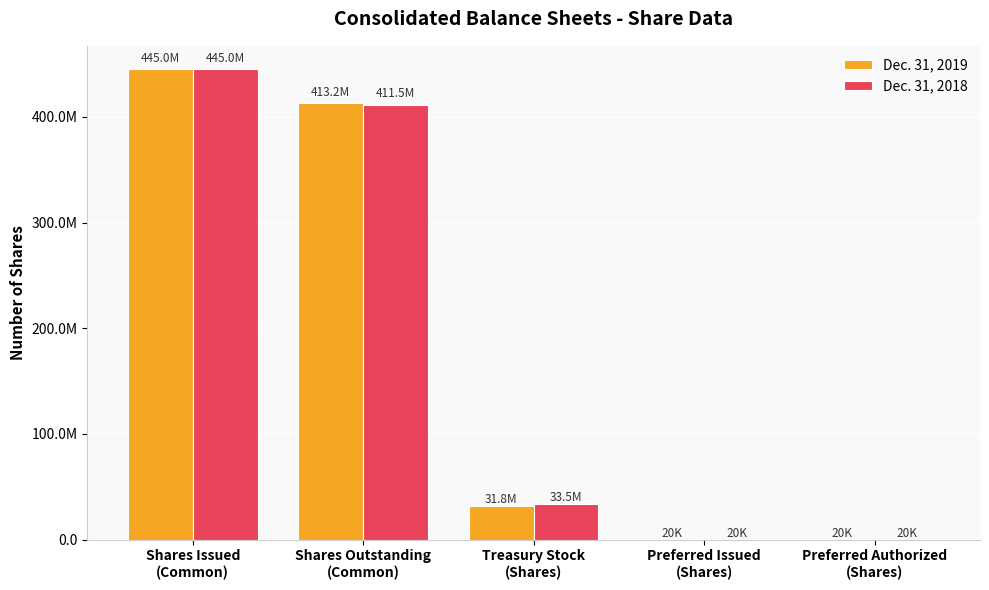

Does the chart contain stacked bars?

No